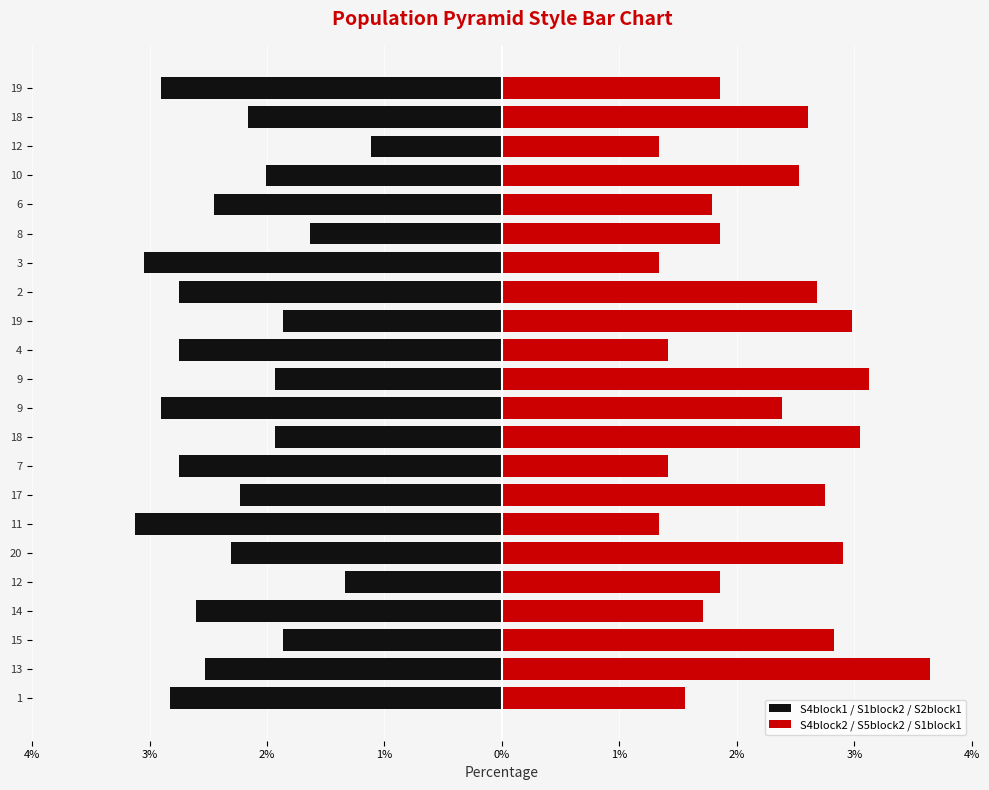

Are the bars grouped side by side (vs. stacked)?

Yes